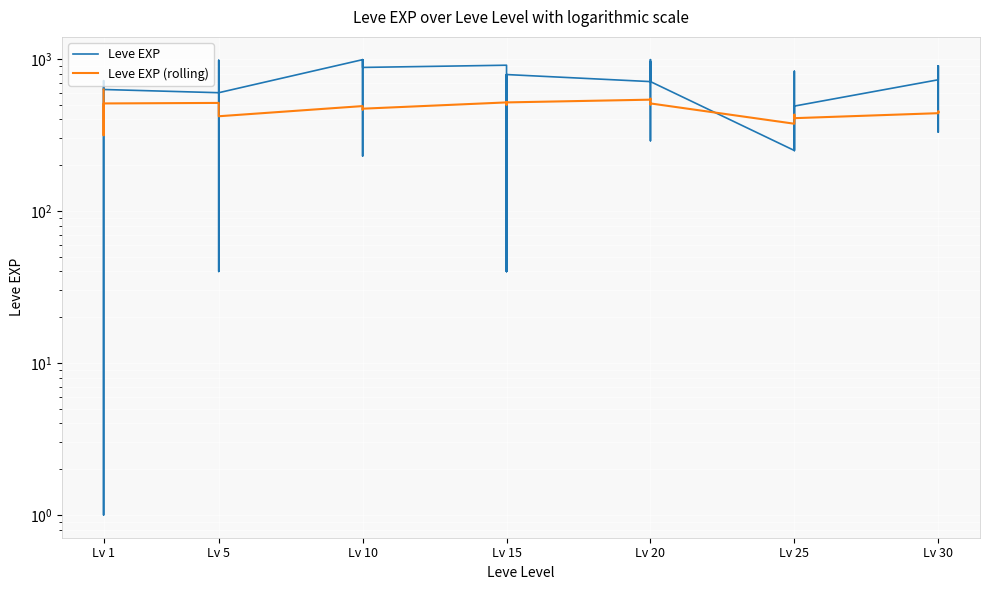

How many lines are shown in the chart?

2